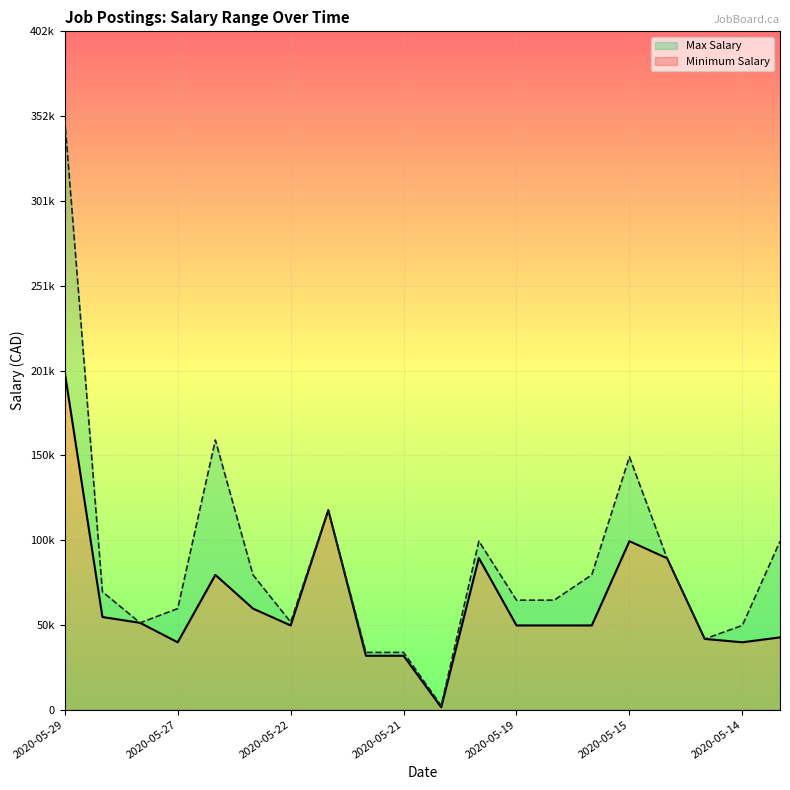

Does the chart display data point markers on the line(s)?

No